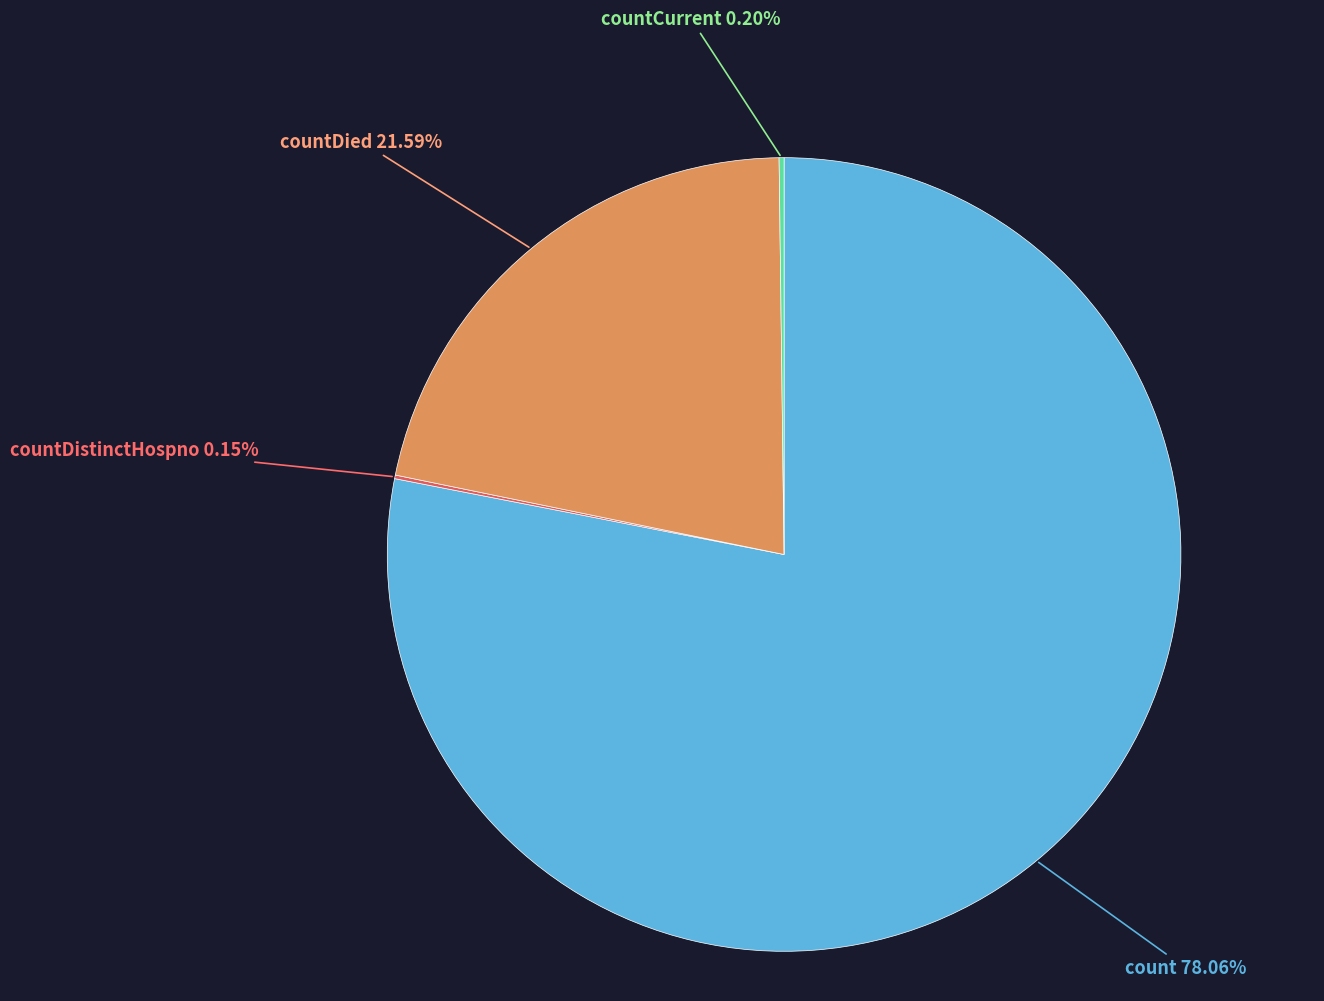

Is there a majority slice in this chart?

Yes